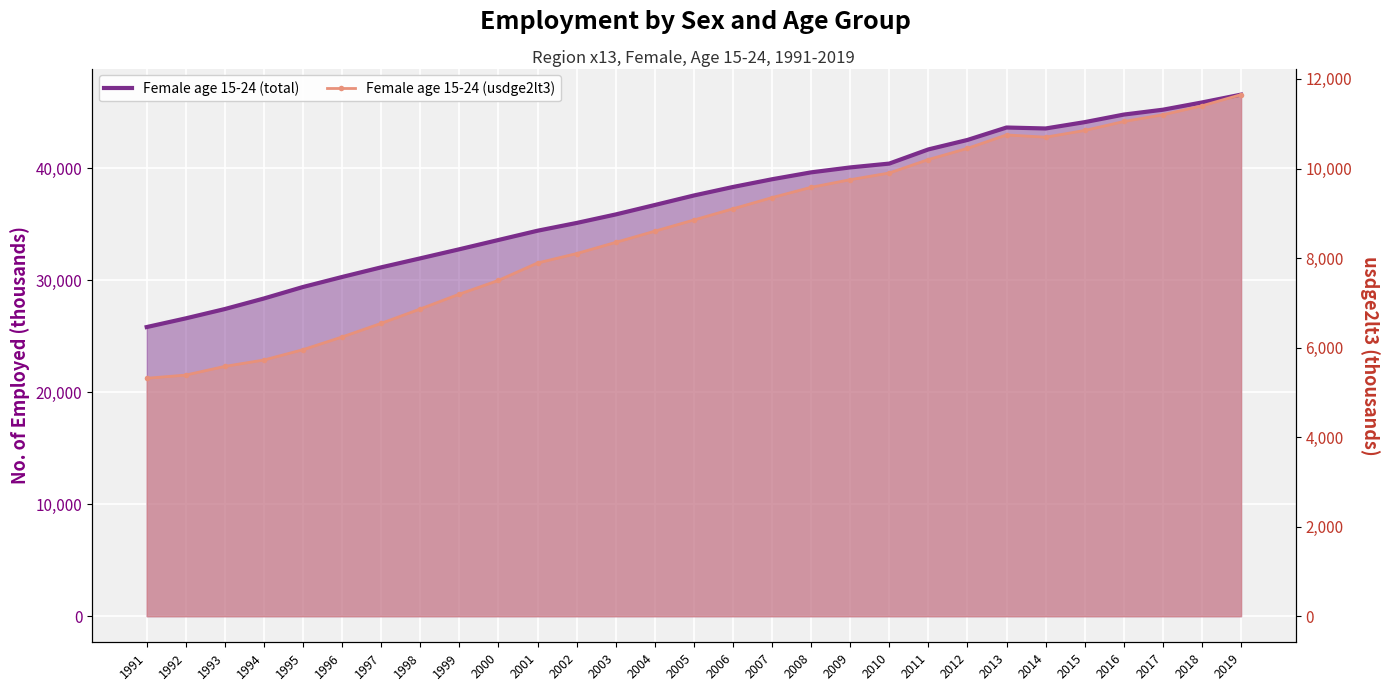

What is the difference between the highest and lowest values at 2000?

26101.2